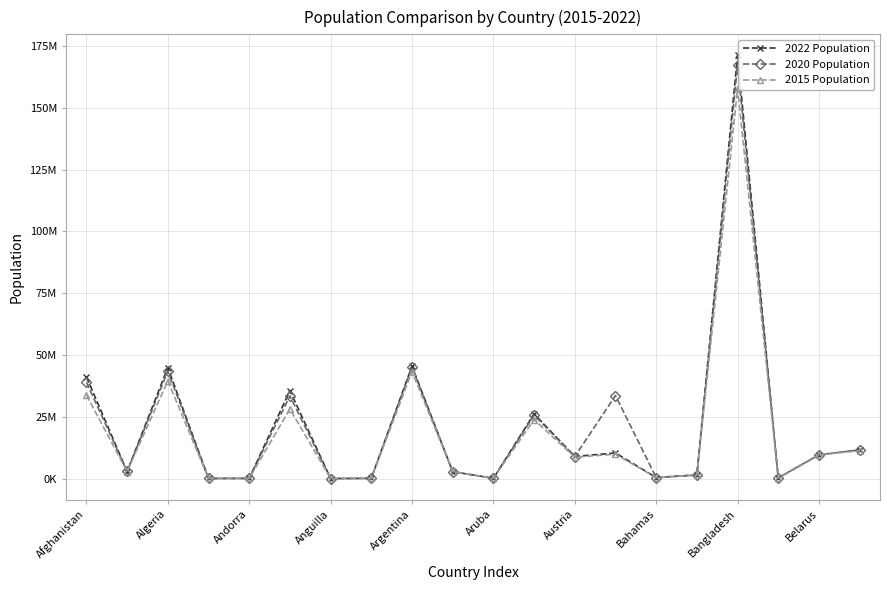

Rank the series by their maximum value, from lowest to highest.

2015 Population, 2020 Population, 2022 Population